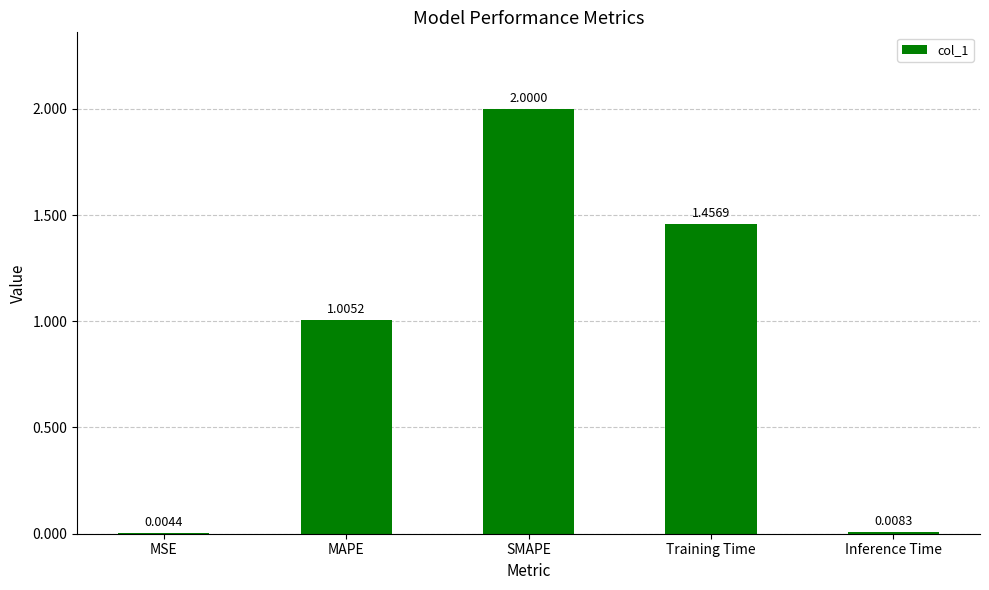

What is the change in value from SMAPE to Inference Time?

-2.0